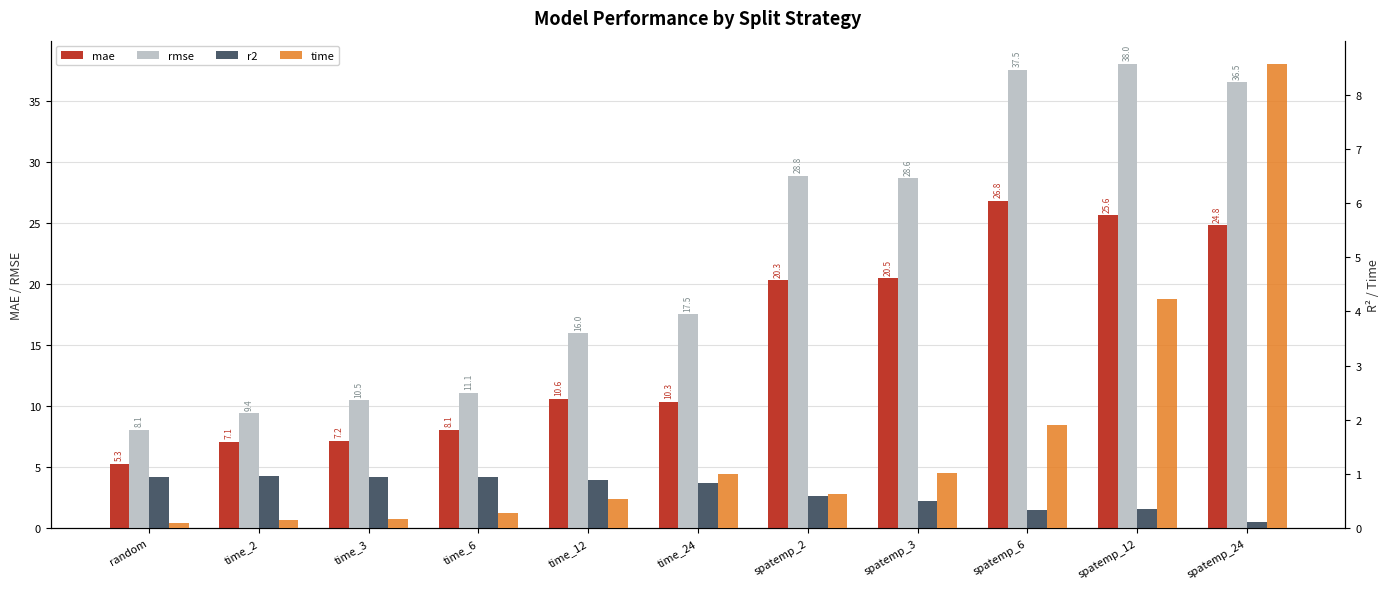

True or false: mae has a value of 11.0 at spatemp_3.

False